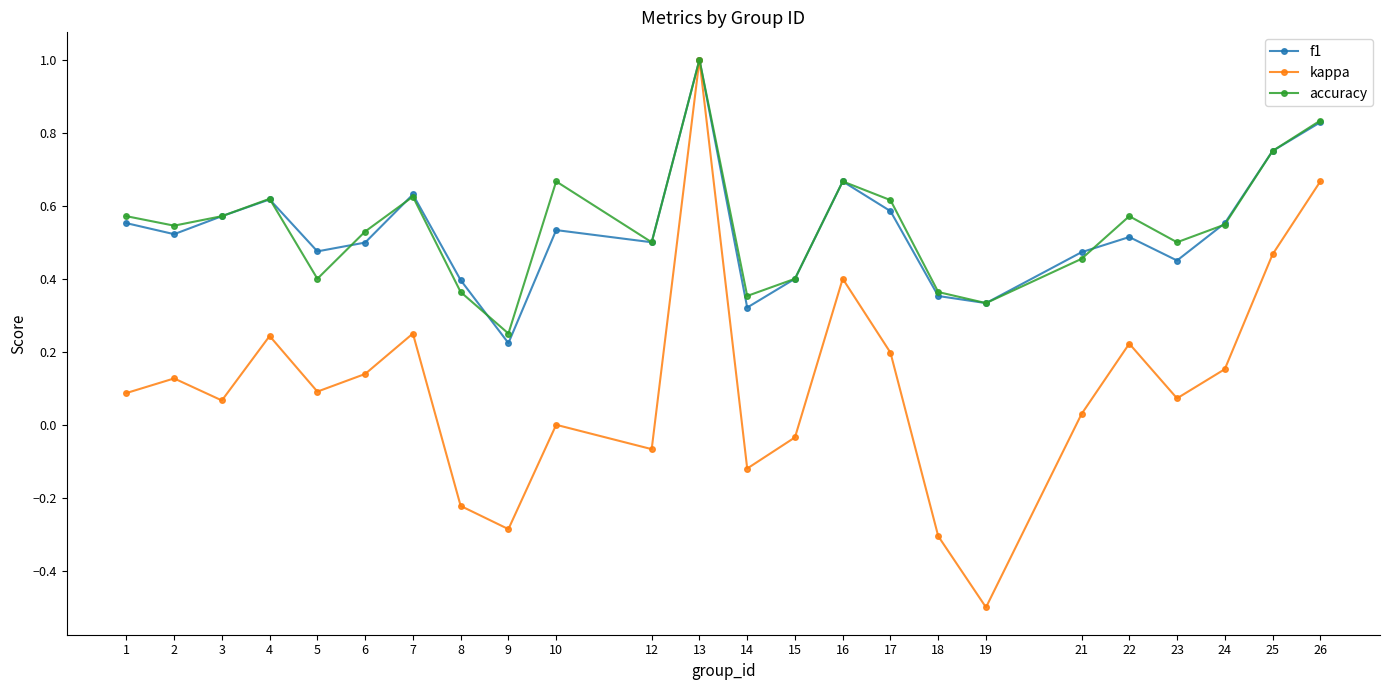

What is the total value across all series at 23?

1.0